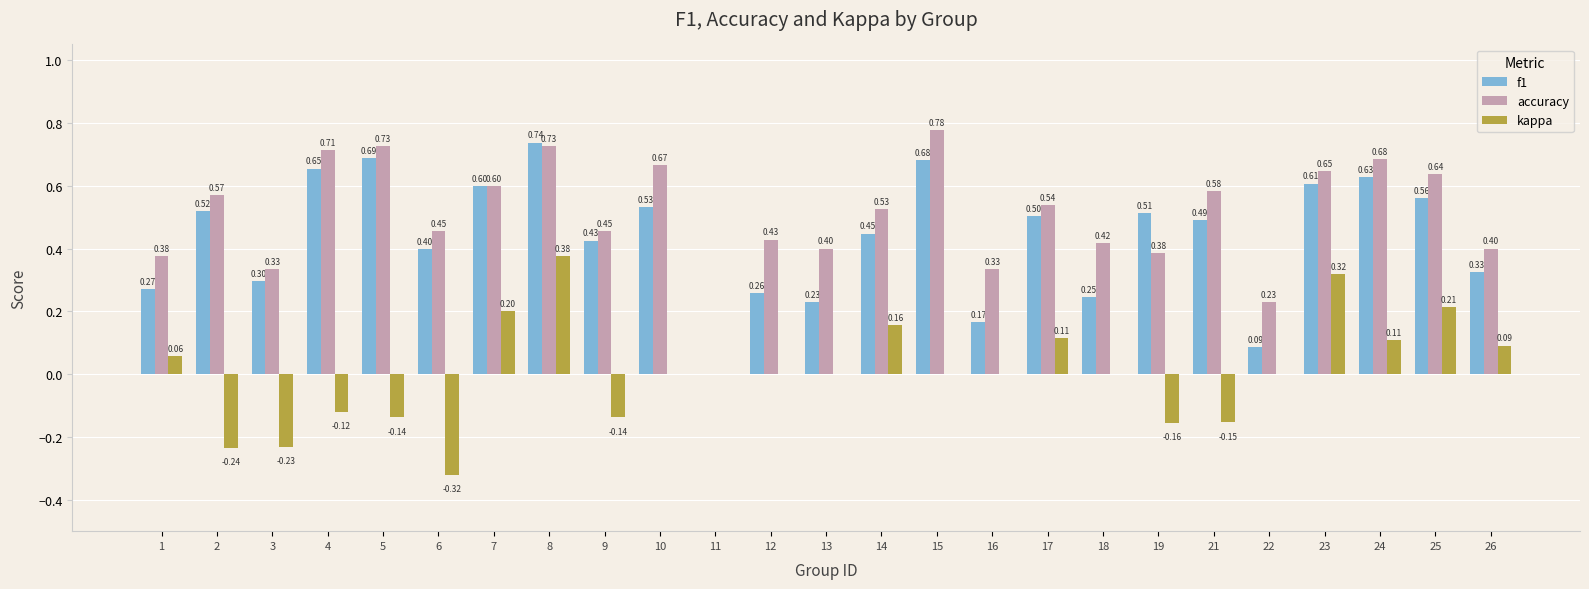

The accuracy series shows 0.6 at 2. True or false?

True